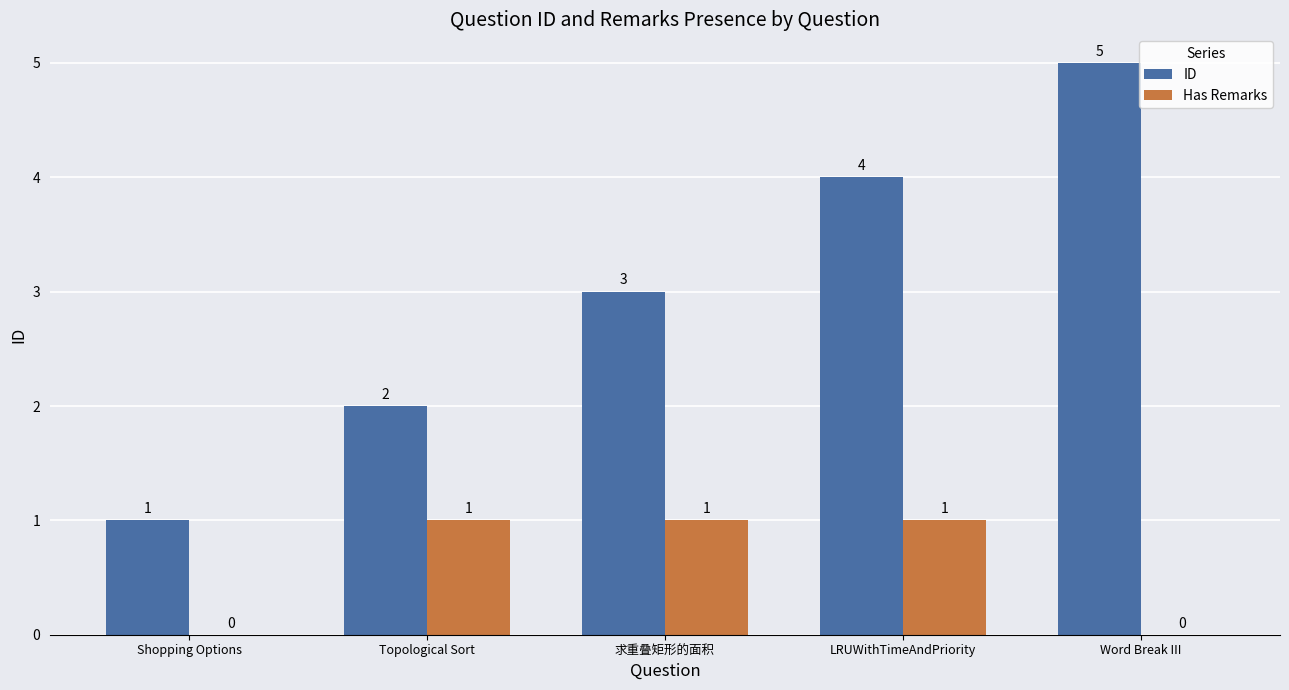

Where is ID nearest to the value 3?

求重叠矩形的面积